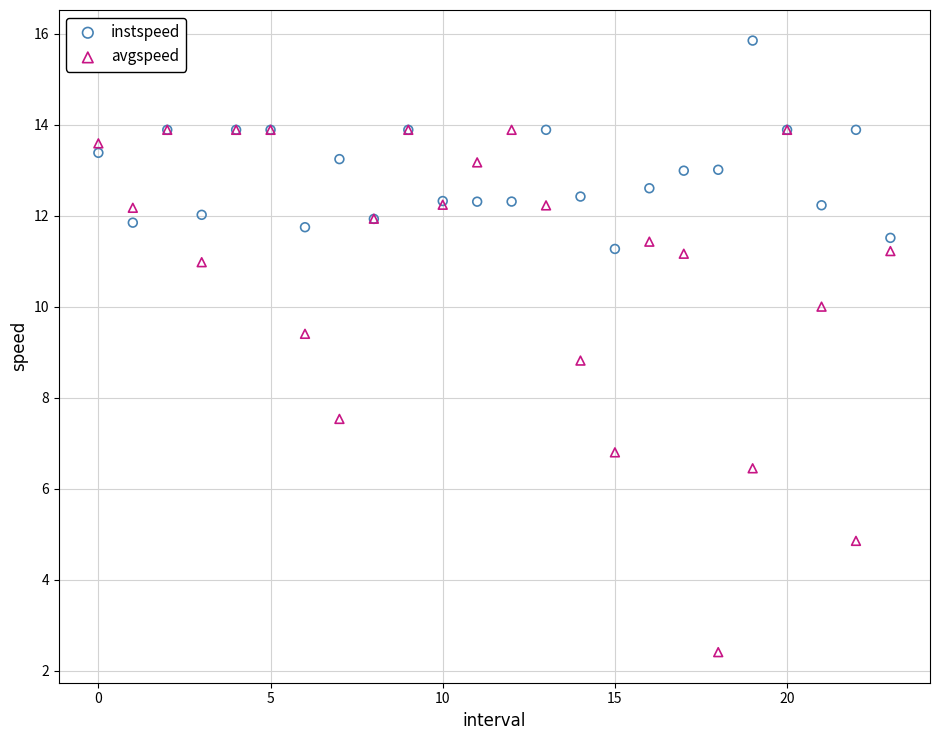

Across all series, what Y value is closest to 9?

8.8